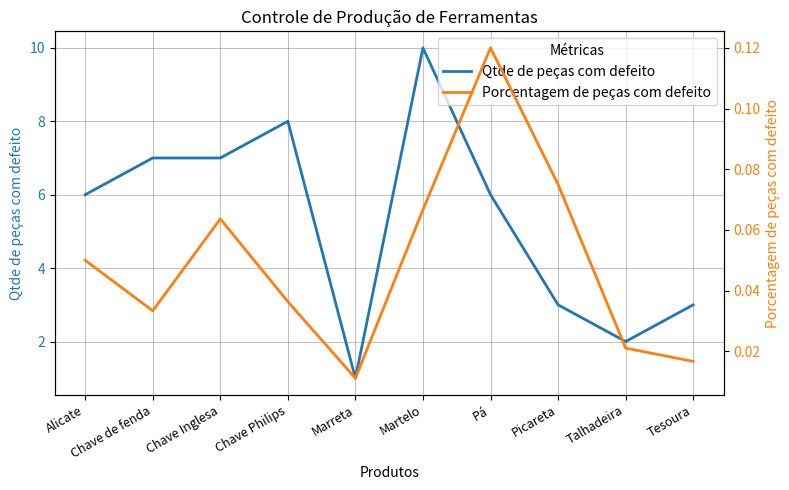

At which label is Qtde de peças com defeito closest to 5?

Alicate